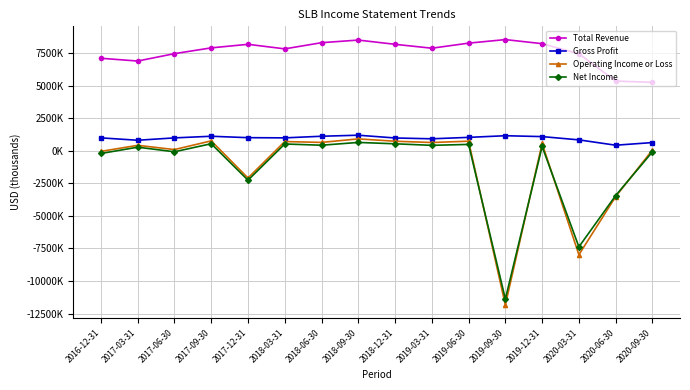

What is the smallest value displayed?

-11829000